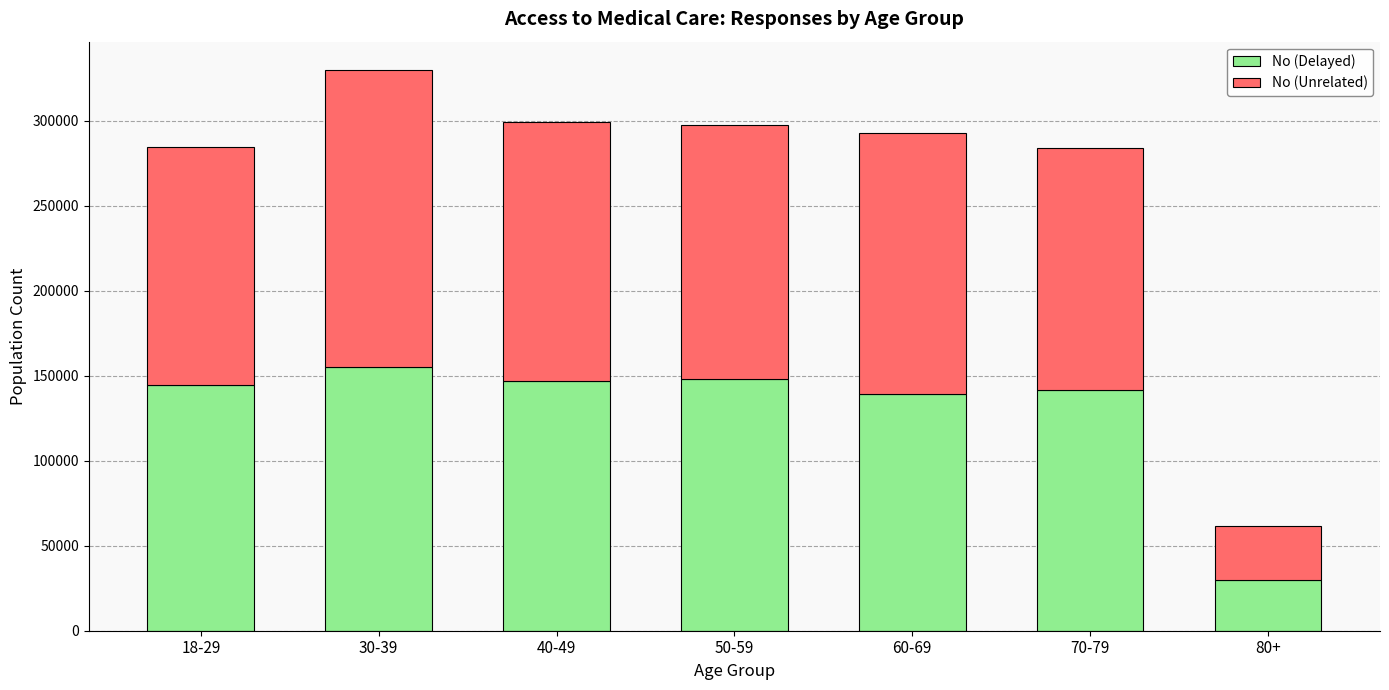

What is the difference between the No (Delayed) values at 30-39 and 60-69?

16226